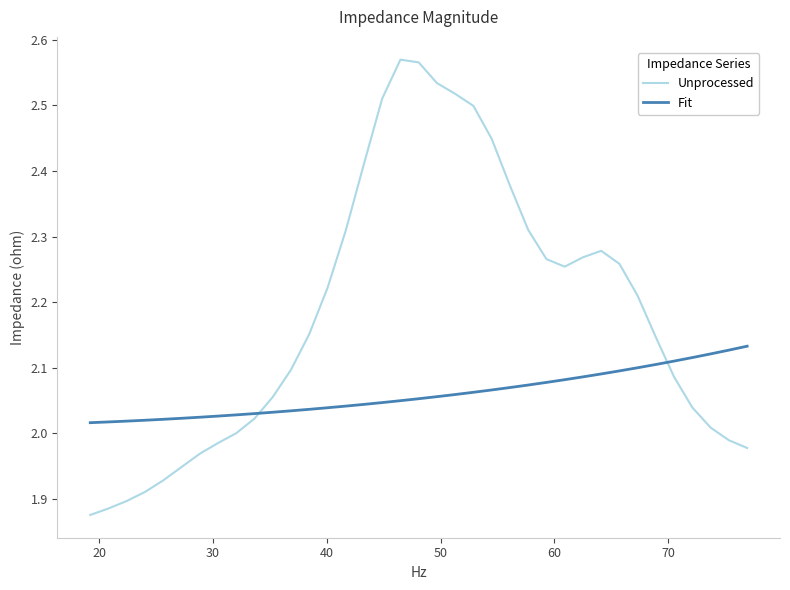

True or false: Fit and Unprocessed cross at least once.

True